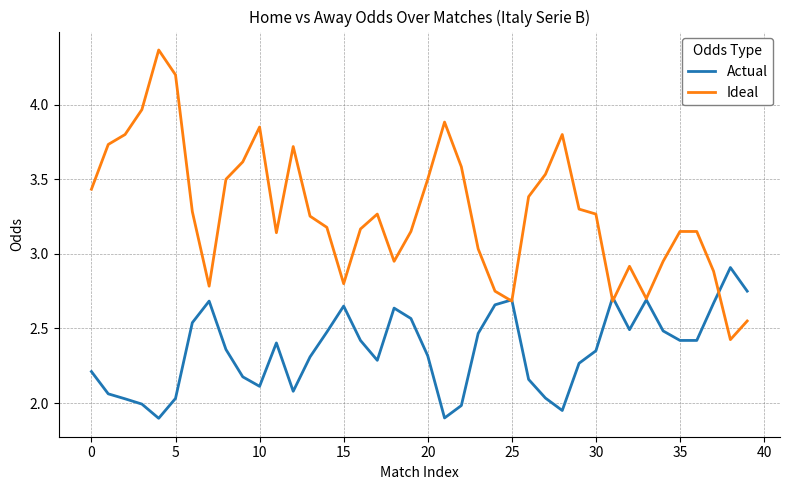

Which series has the largest range (max minus min)?

Ideal